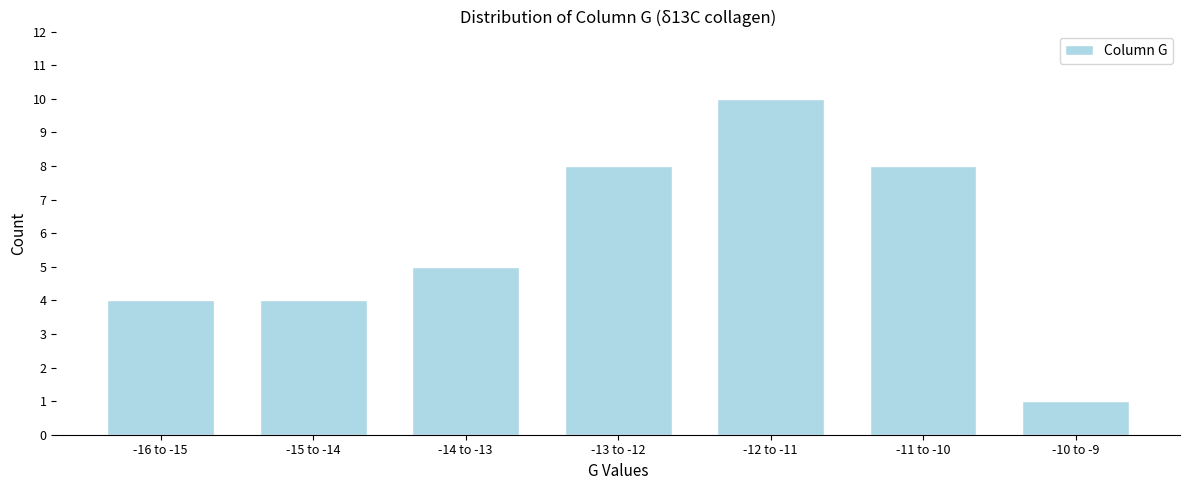

Reading right to left, transcribe all the data shown in this chart.

-10 to -9=1	-11 to -10=8	-12 to -11=10	-13 to -12=8	-14 to -13=5	-15 to -14=4	-16 to -15=4